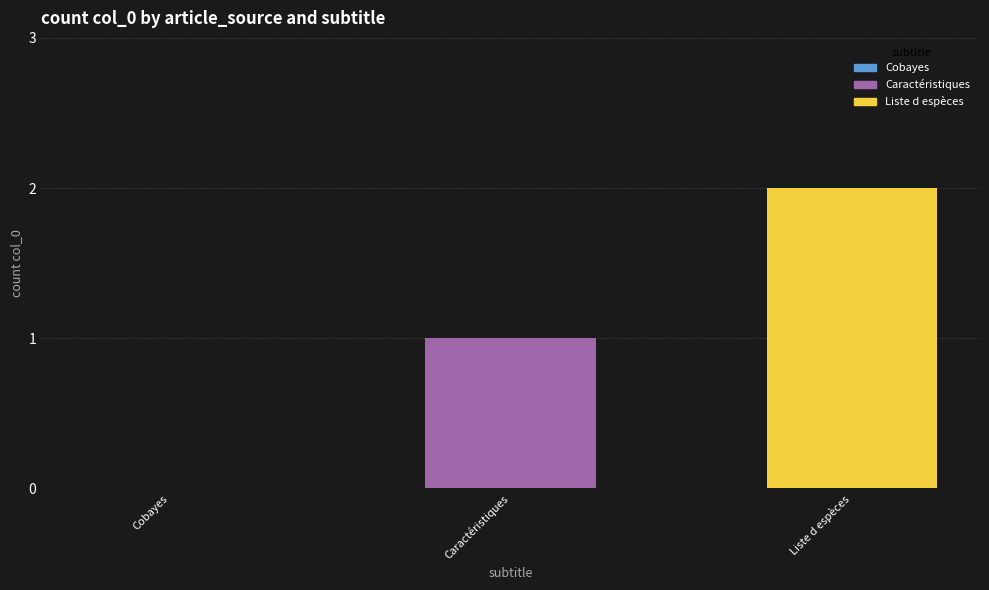

What is the sum of all values?

3